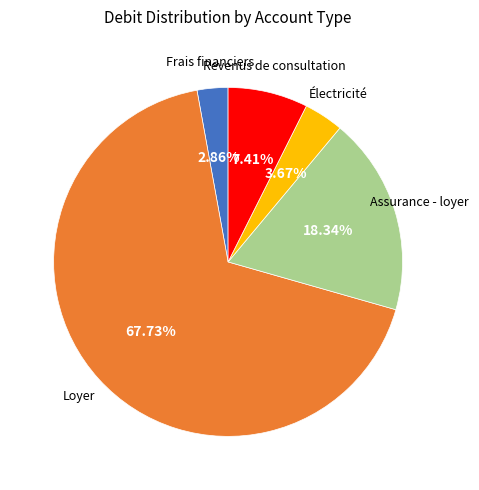

What is the ratio of the value at Loyer to the value at Assurance - loyer?

3.7